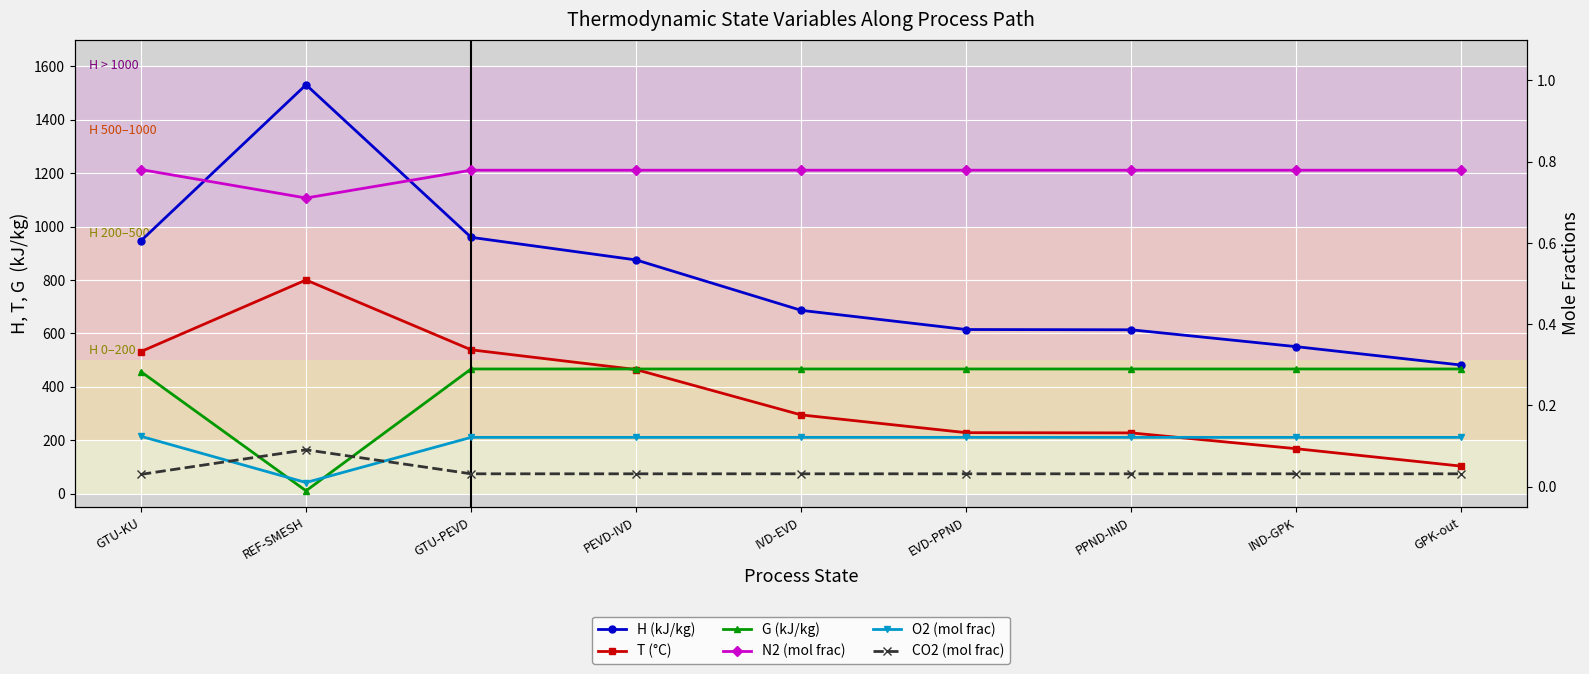

Reading left to right, transcribe all the data shown in this chart.

H: 946.9	1531.1	959.7	875.0	686.3	614.4	613.4	550.2	481.2
T: 531.9	800.0	538.4	464.4	294.5	228.1	227.1	168.0	102.6
G: 456.3	10.3	466.6	466.6	466.6	466.6	466.6	466.6	466.6
N2: 0.8	0.7	0.8	0.8	0.8	0.8	0.8	0.8	0.8
O2: 0.1	0.0	0.1	0.1	0.1	0.1	0.1	0.1	0.1
CO2: 0.0	0.1	0.0	0.0	0.0	0.0	0.0	0.0	0.0